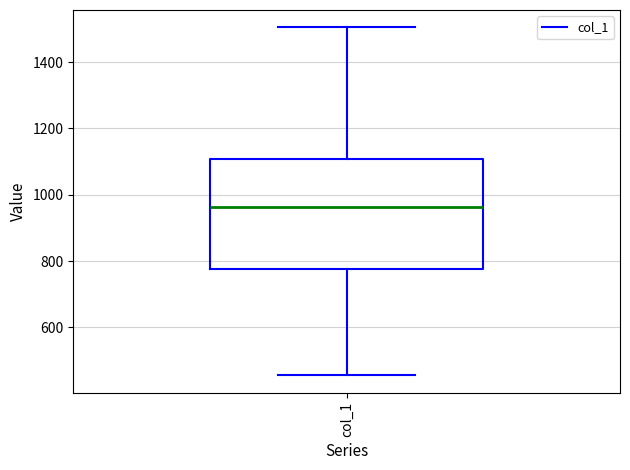

Read this box plot against the y-axis: the position of the median line, the range covered by the box, and the ends of both whiskers. The values are not printed on the chart, so give them approximately, as read against the axis.

median 960, box 780 to 1100, whiskers 460 to 1500